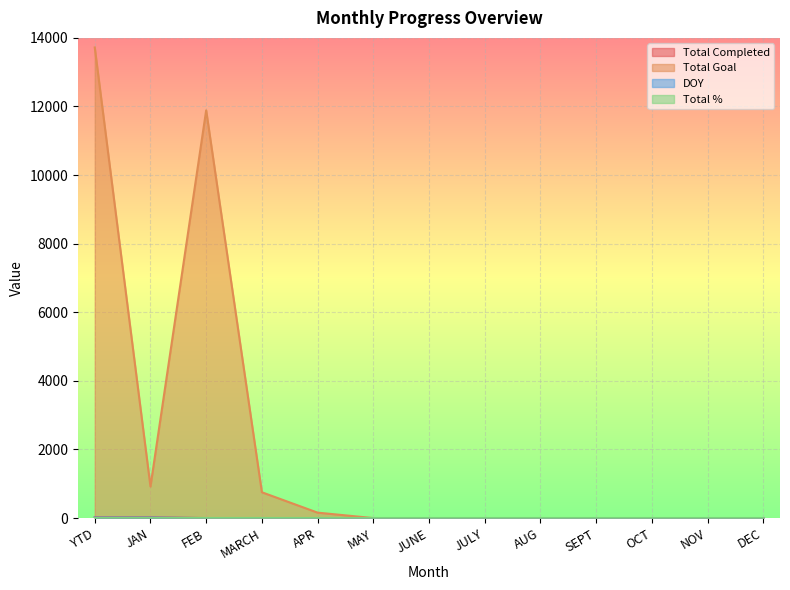

At which category is the sum across all series the highest?

YTD